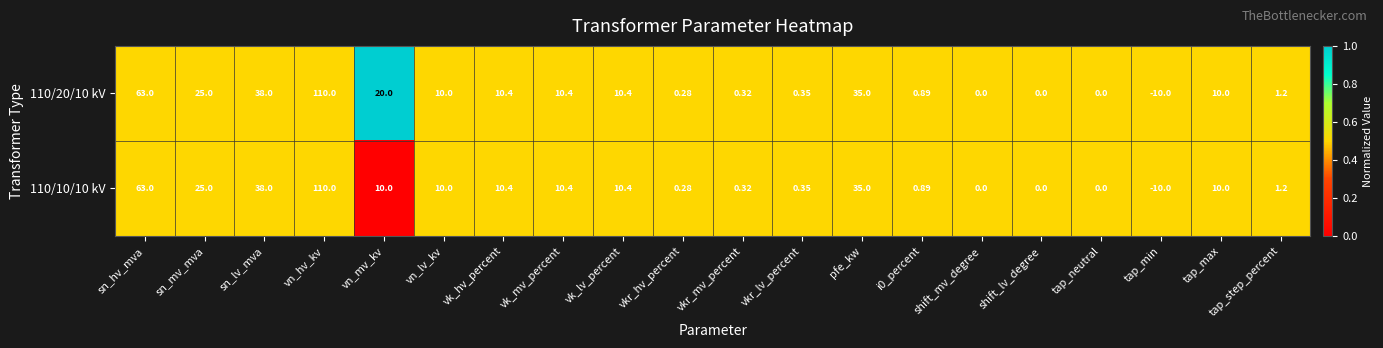

Which label corresponds to the largest value in the chart?

vn_hv_kv